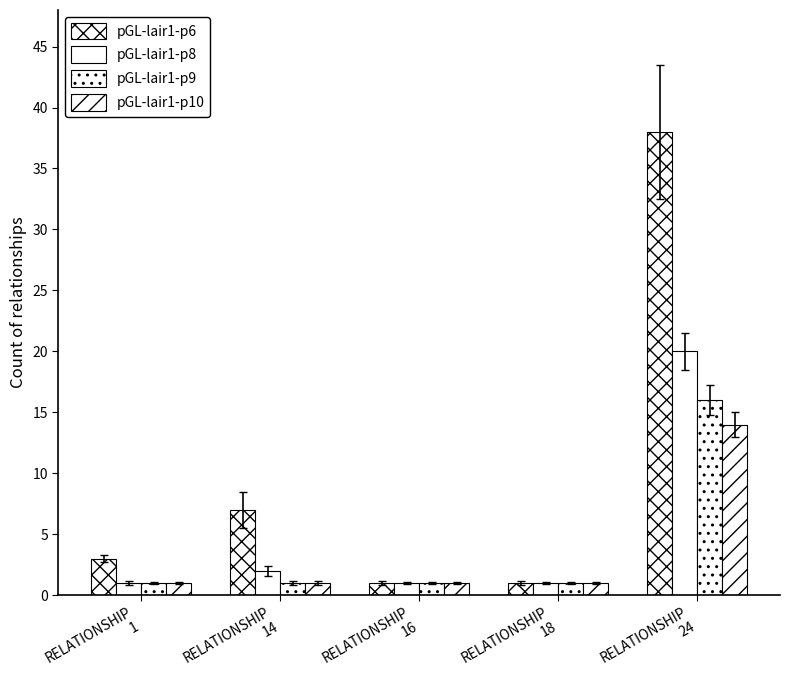

At which category is the sum across all series the highest?

RELATIONSHIP
24